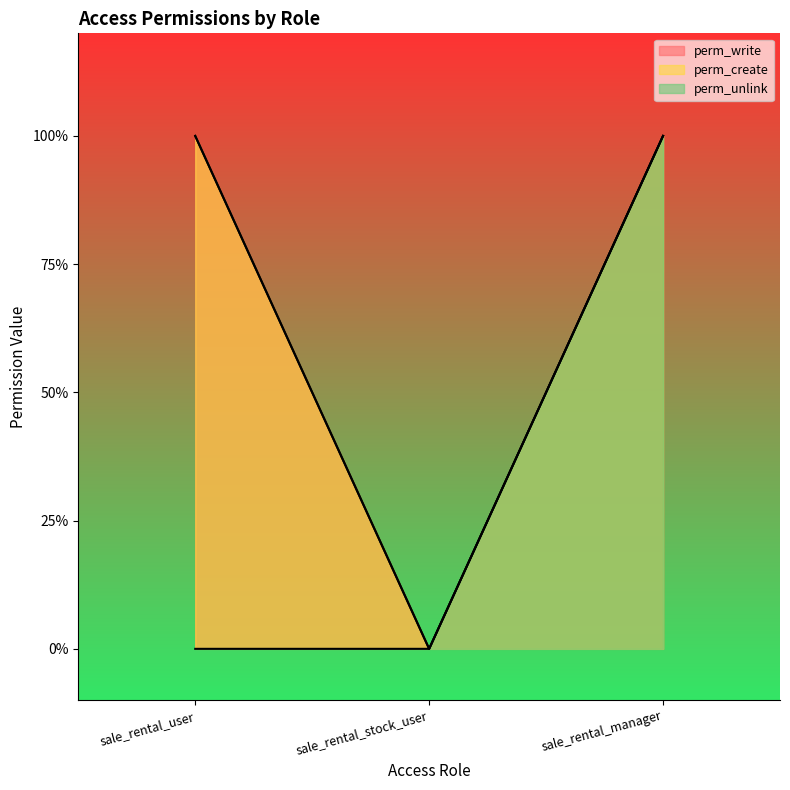

What are all the series names shown in the legend?

perm_write, perm_create, perm_unlink